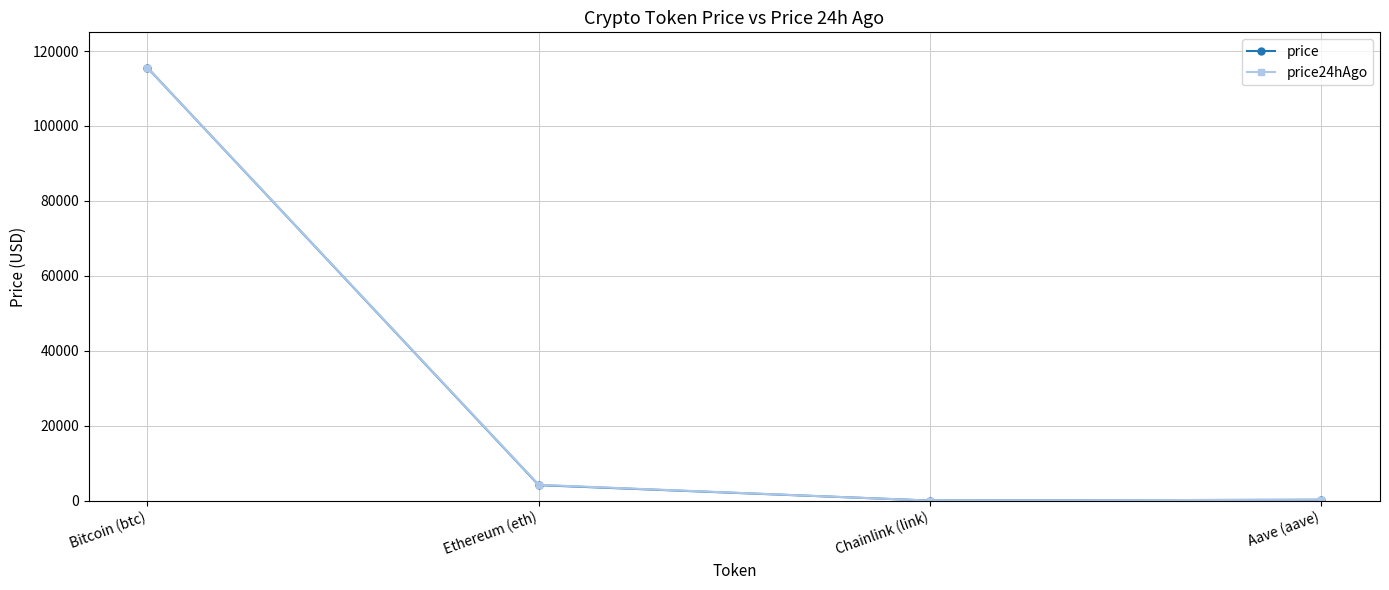

How many lines are shown in the chart?

2